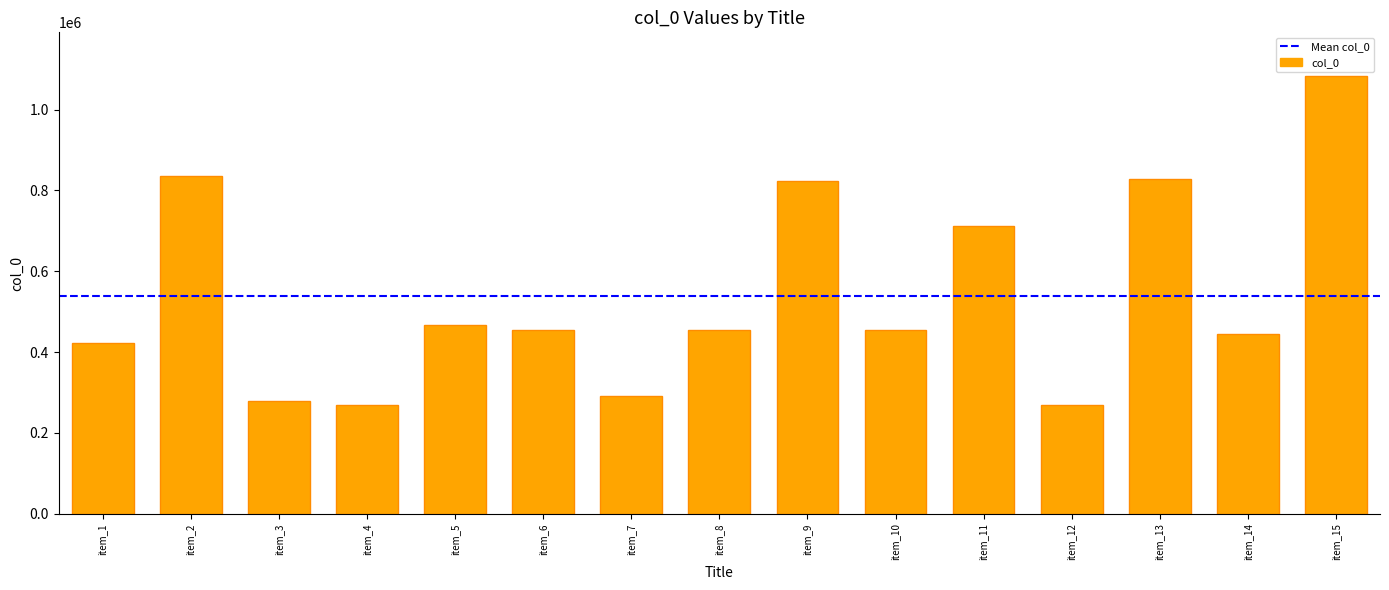

What is the sum of all values?

8098059